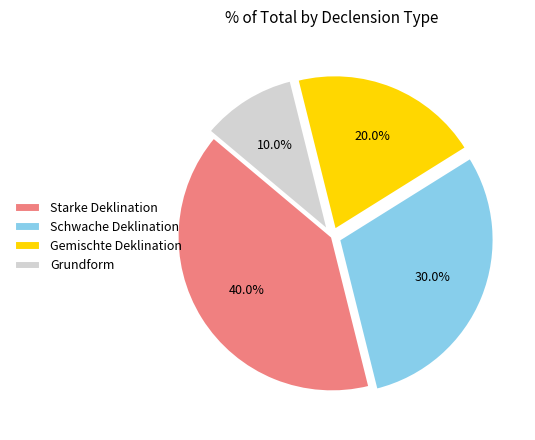

What is the total percentage of Gemischte Deklination and Schwache Deklination?

50.0%